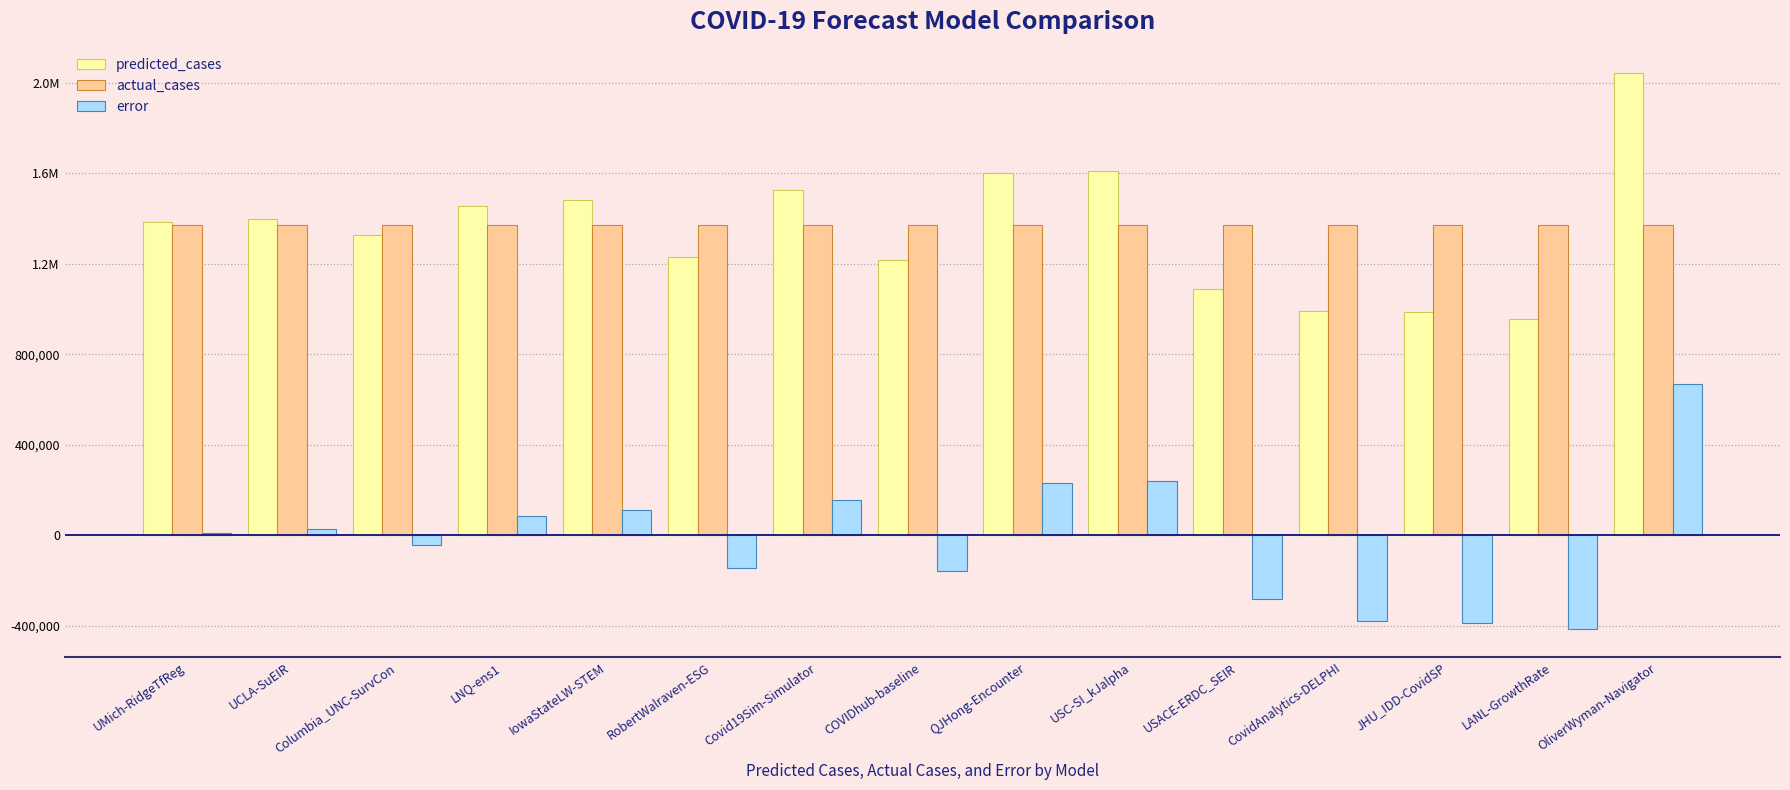

At which label does predicted_cases first exceed 1382145?

UMich-RidgeTfReg